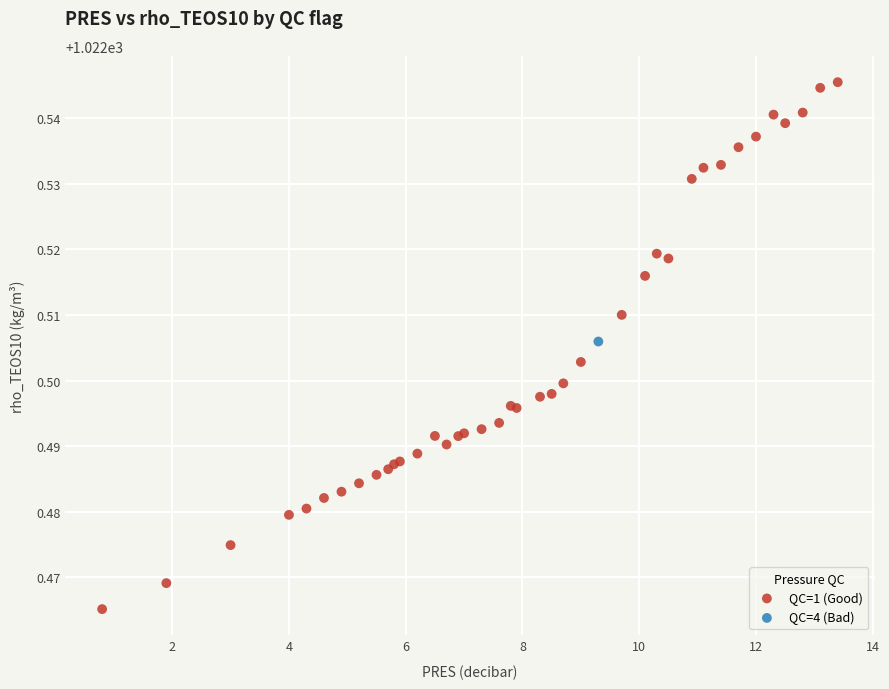

What are all the series names shown in the legend?

QC=1 (Good), QC=4 (Bad)